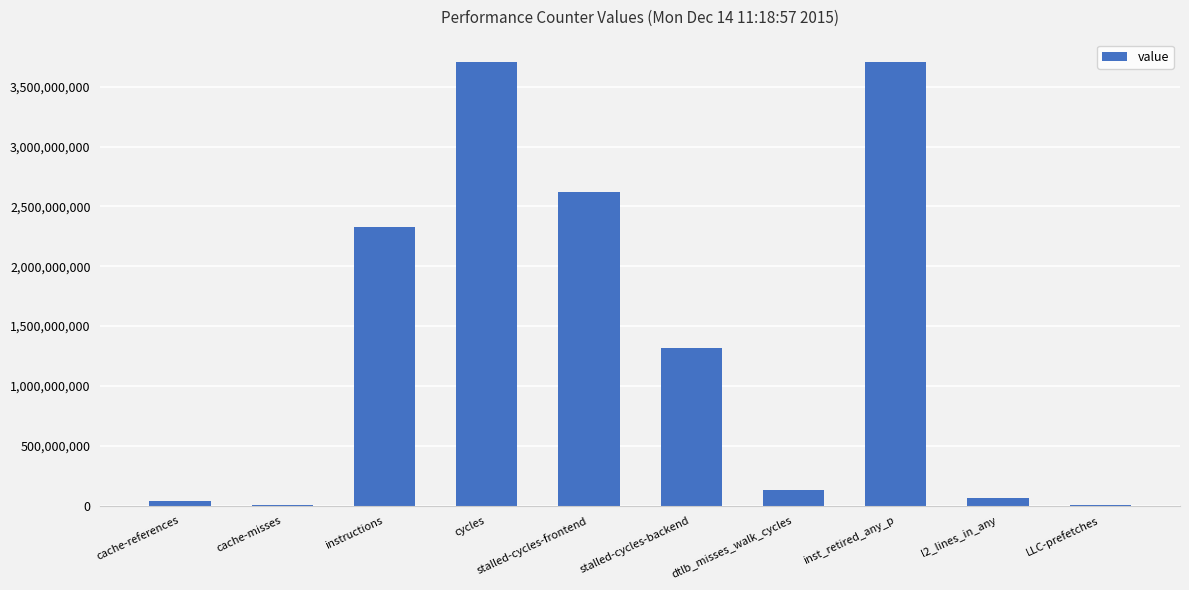

What is the sum of the values at inst_retired_any_p and stalled-cycles-frontend?

6329304395